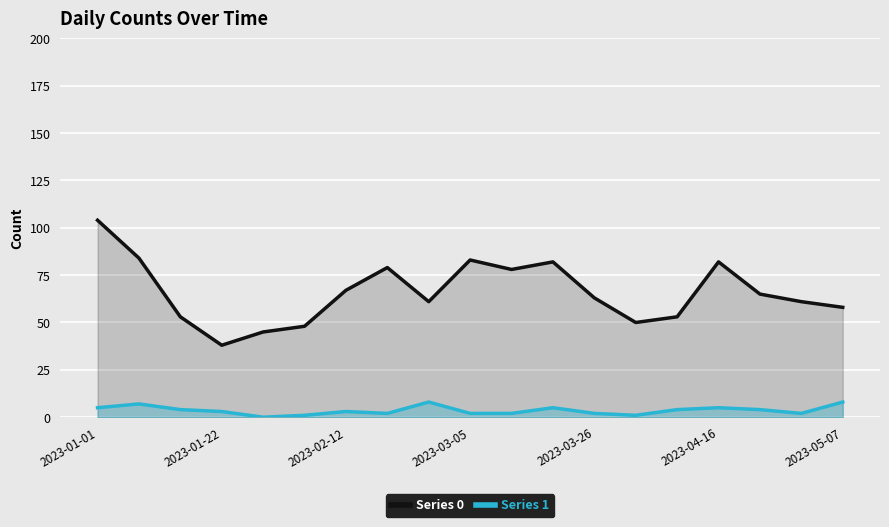

The Series 0 series shows 45 at 2023-04-16. True or false?

False